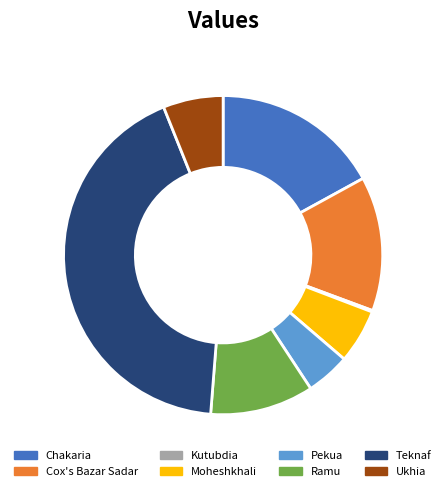

Which slice is the largest?

Teknaf